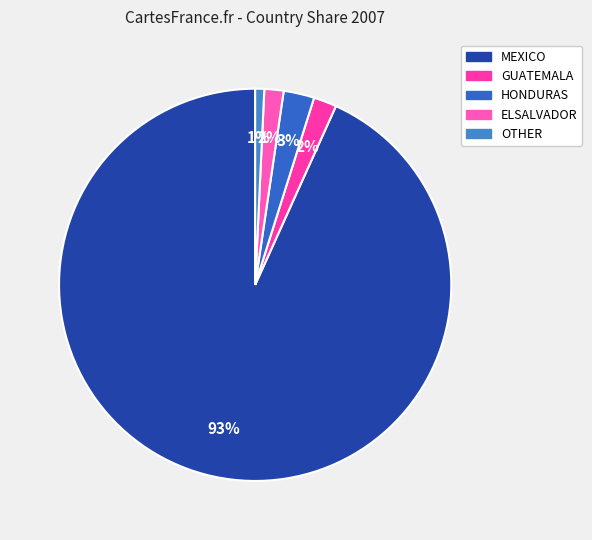

Which category has the biggest portion of the pie?

MEXICO